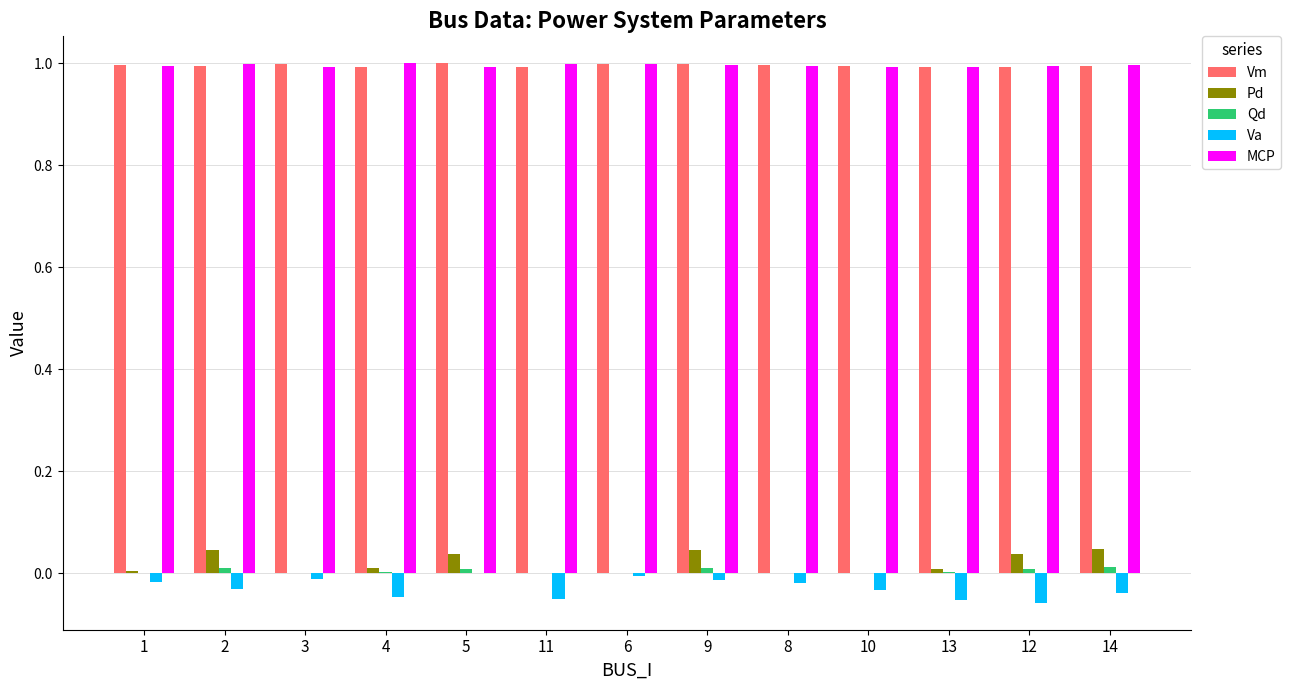

How many distinct data groups are displayed?

5